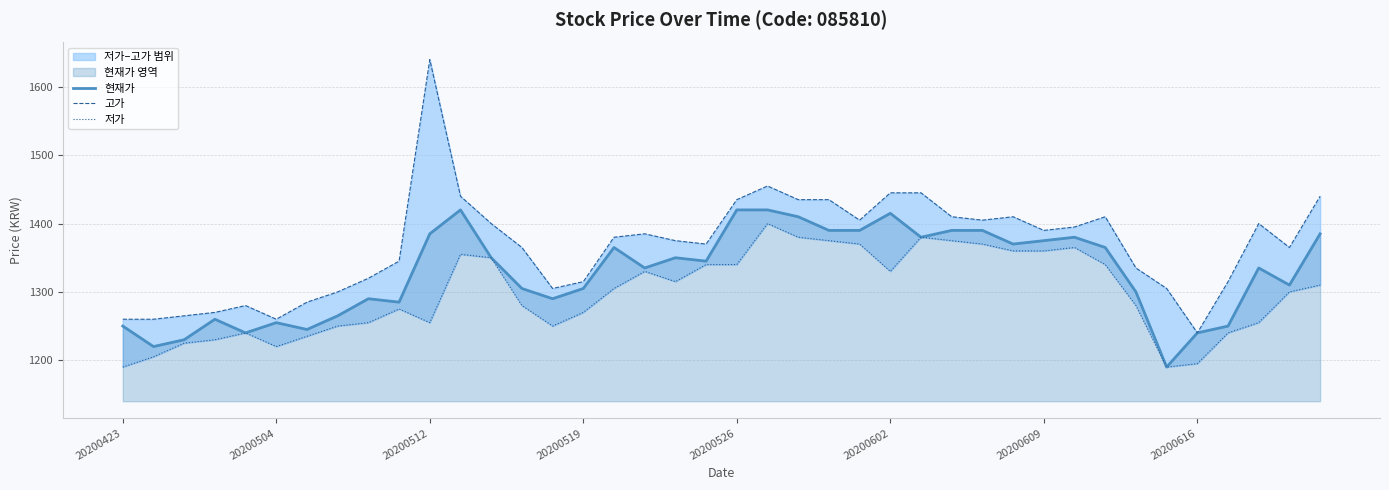

Where does the 현재가 series first go above 1345?

20200512